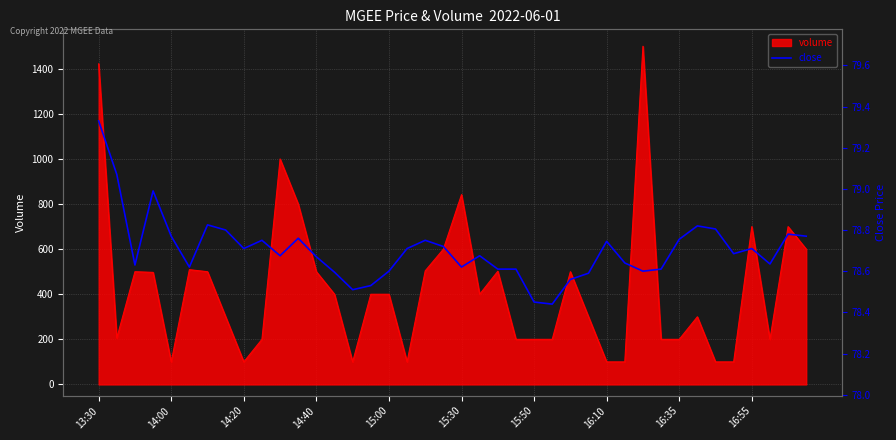

The value of volume at 15:30 is 420. True or false?

False